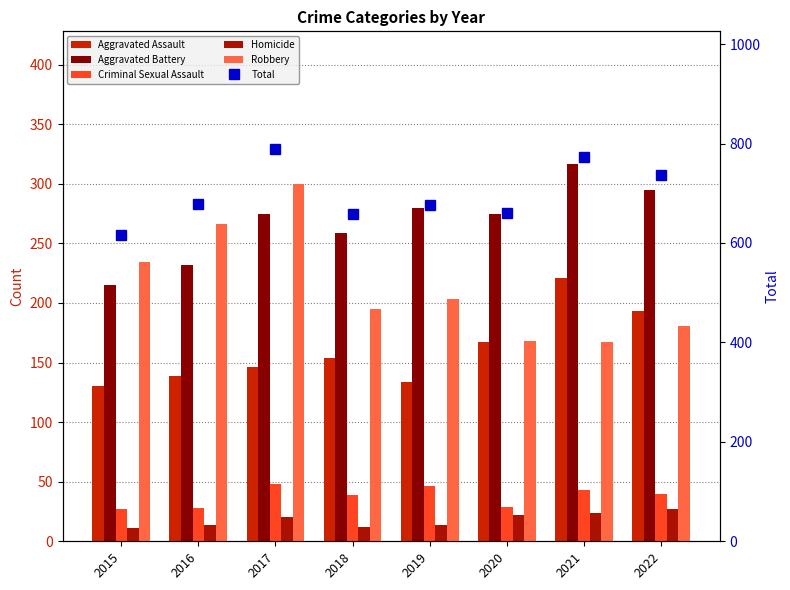

What is the sum of all Homicide values?

144